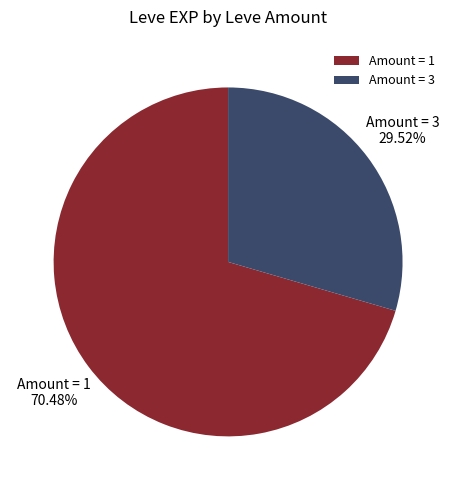

How many slices are in this pie chart?

2